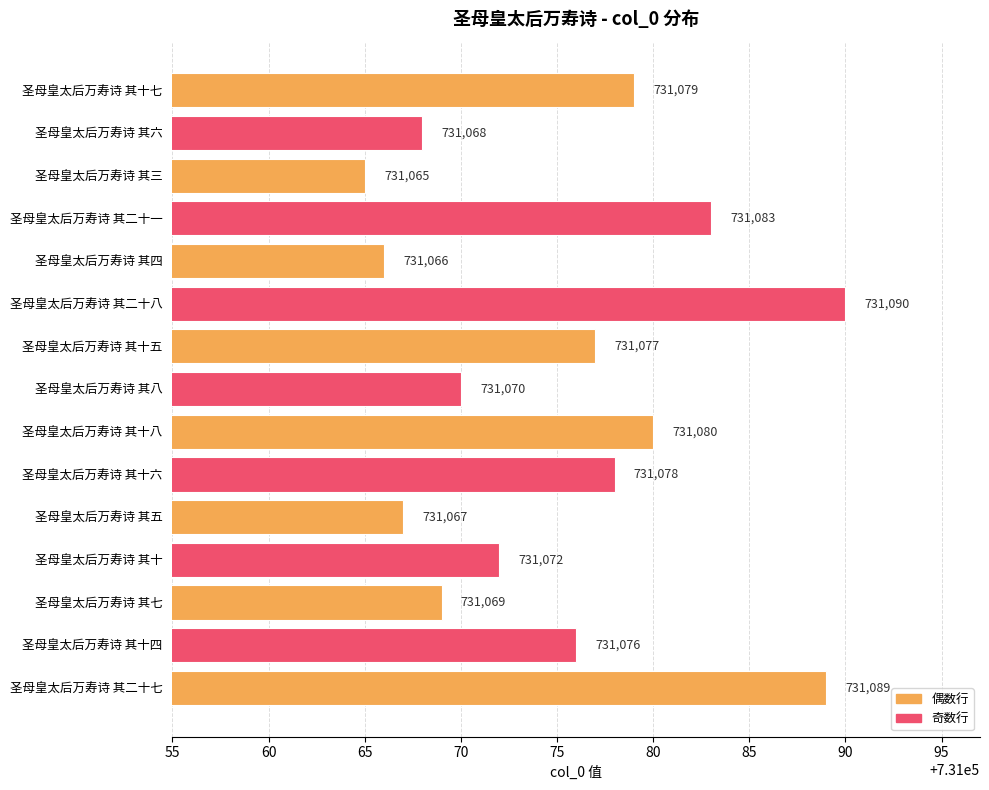

What is the sum of all values?

10966129